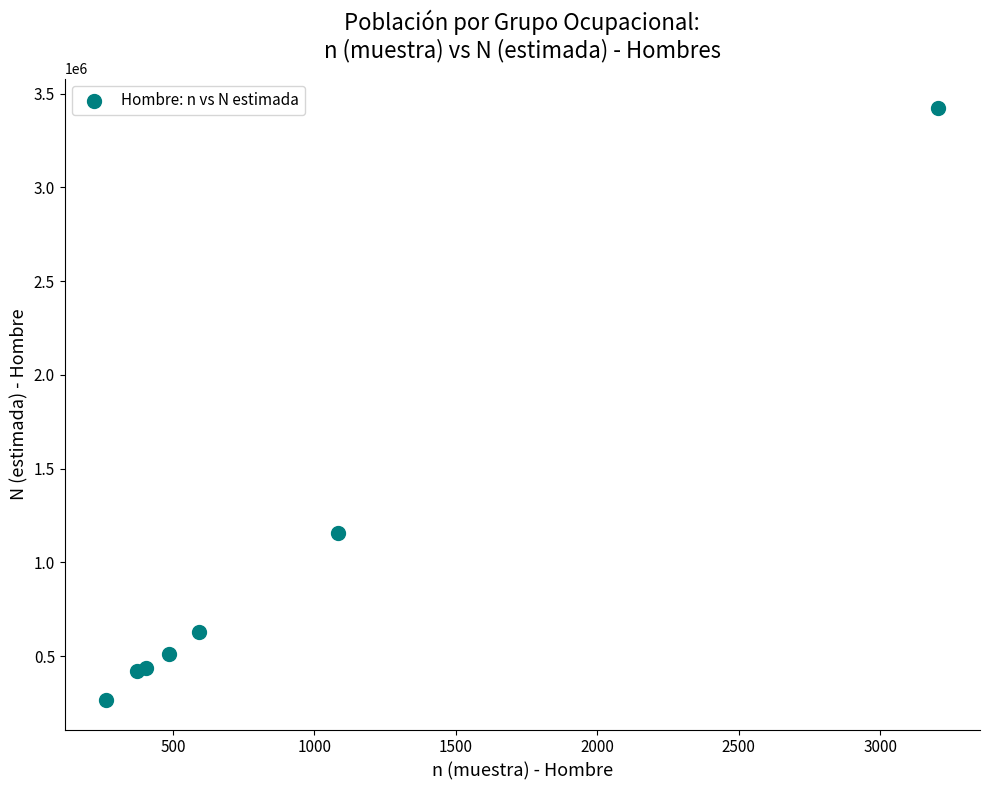

What Y value in the scatter plot is closest to 1844396?

1159009